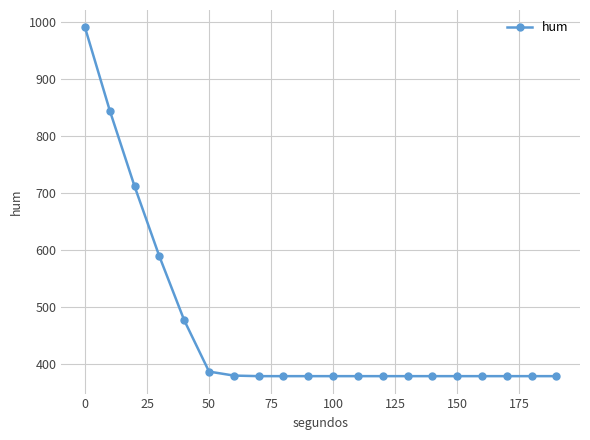

What is the difference between the second highest and minimum values?

466